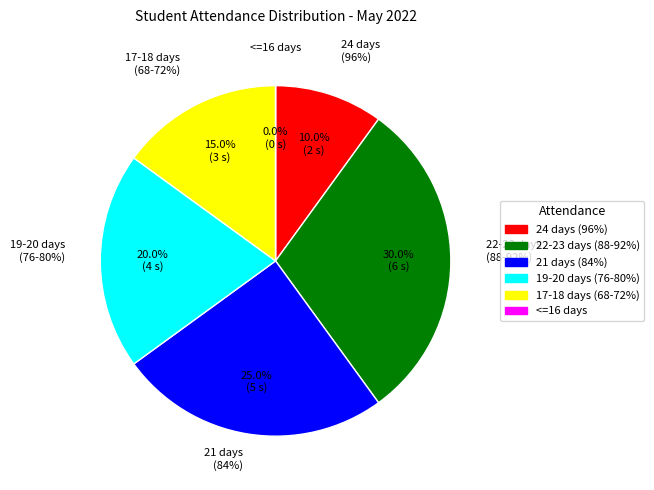

Is it true that DIPTI SHARMA is 16% of the pie?

False